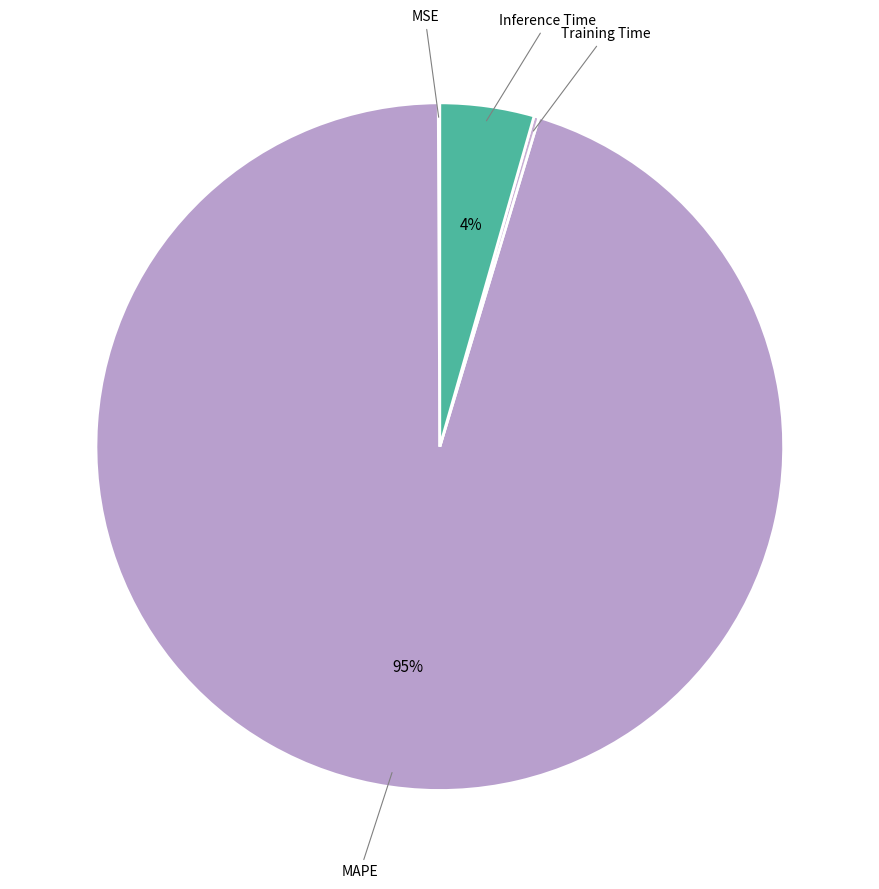

Which slice is the smallest?

MSE